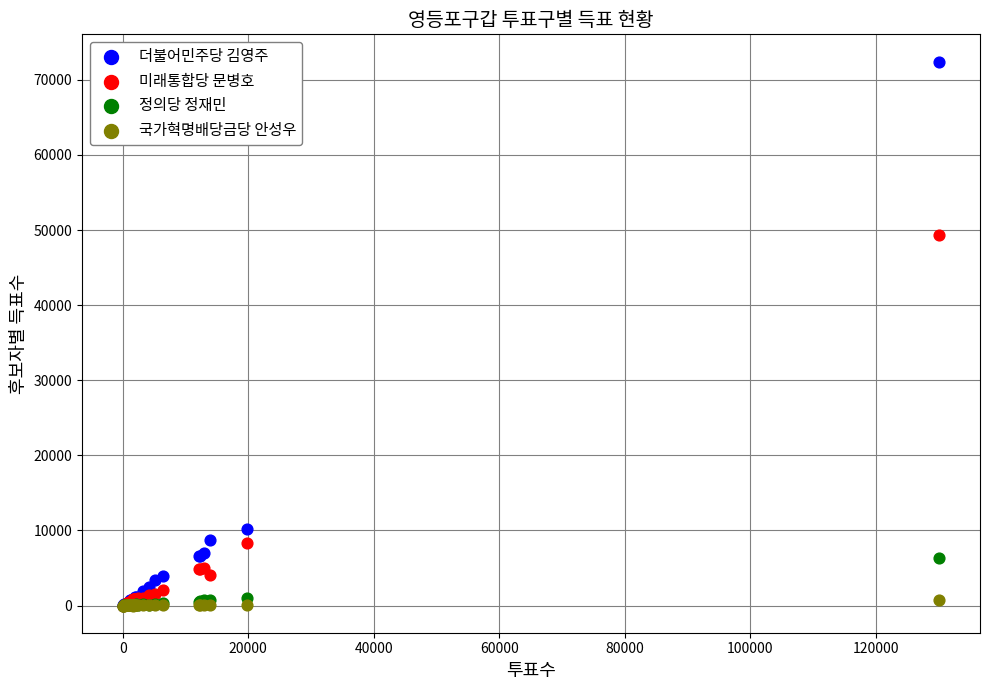

In the 미래통합당 문병호 series, what Y value is closest to 24647?

8290